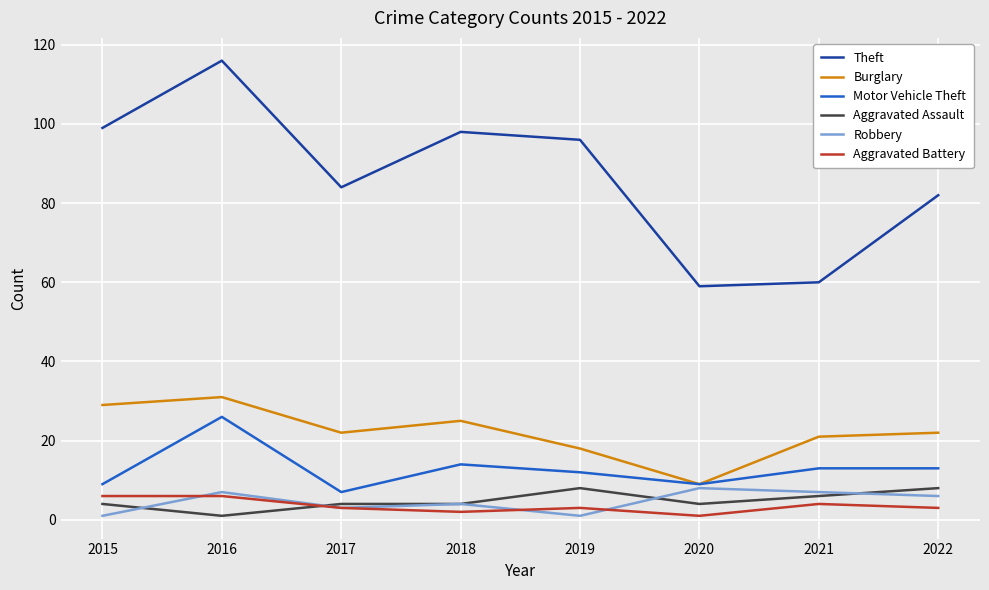

Between 2016 and 2021, which series saw the biggest shift?

Theft